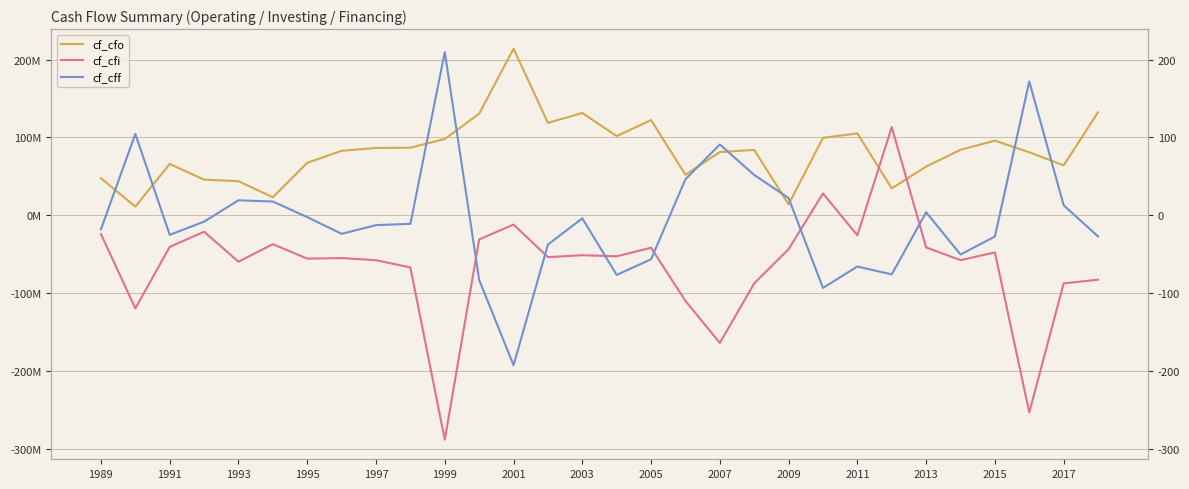

True or false: cf_cff and cf_cfo intersect in this chart.

True